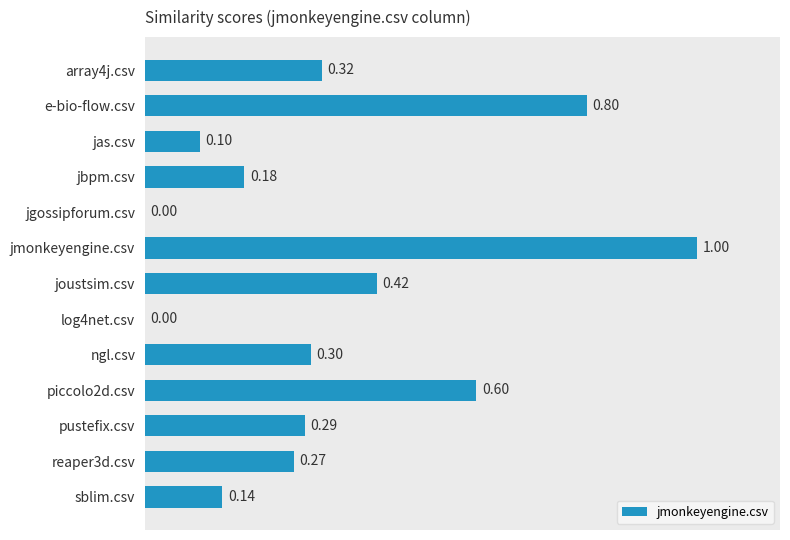

At which category does the chart reach its peak across all series?

jmonkeyengine.csv